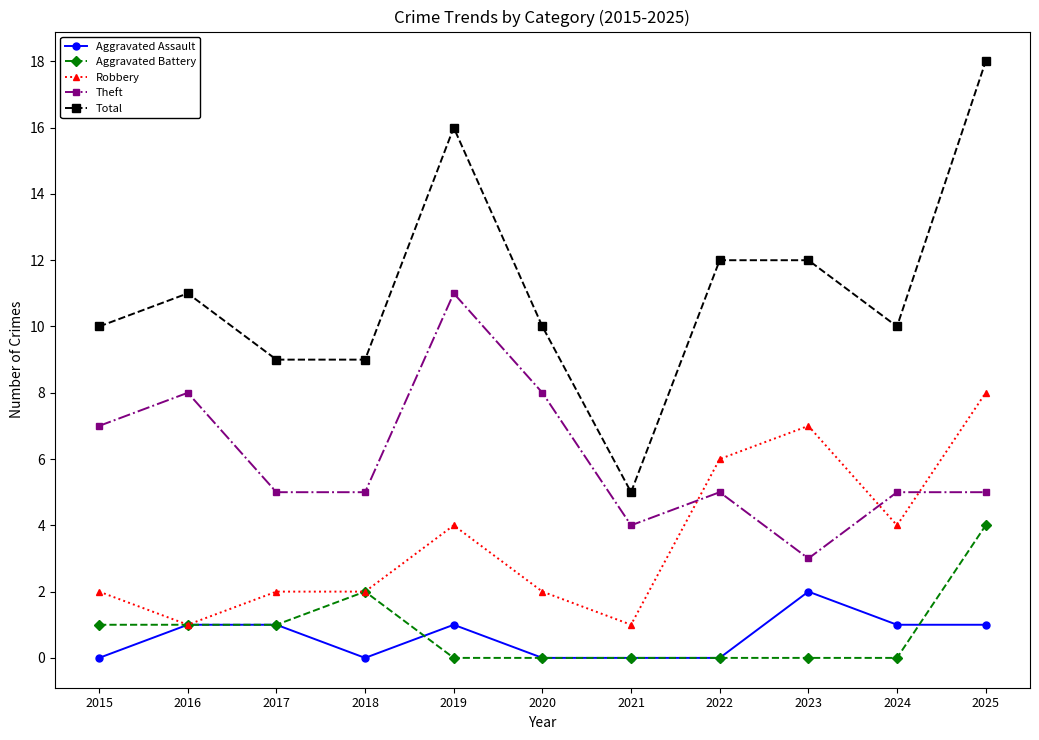

What is the total value across all series at 2024?

20